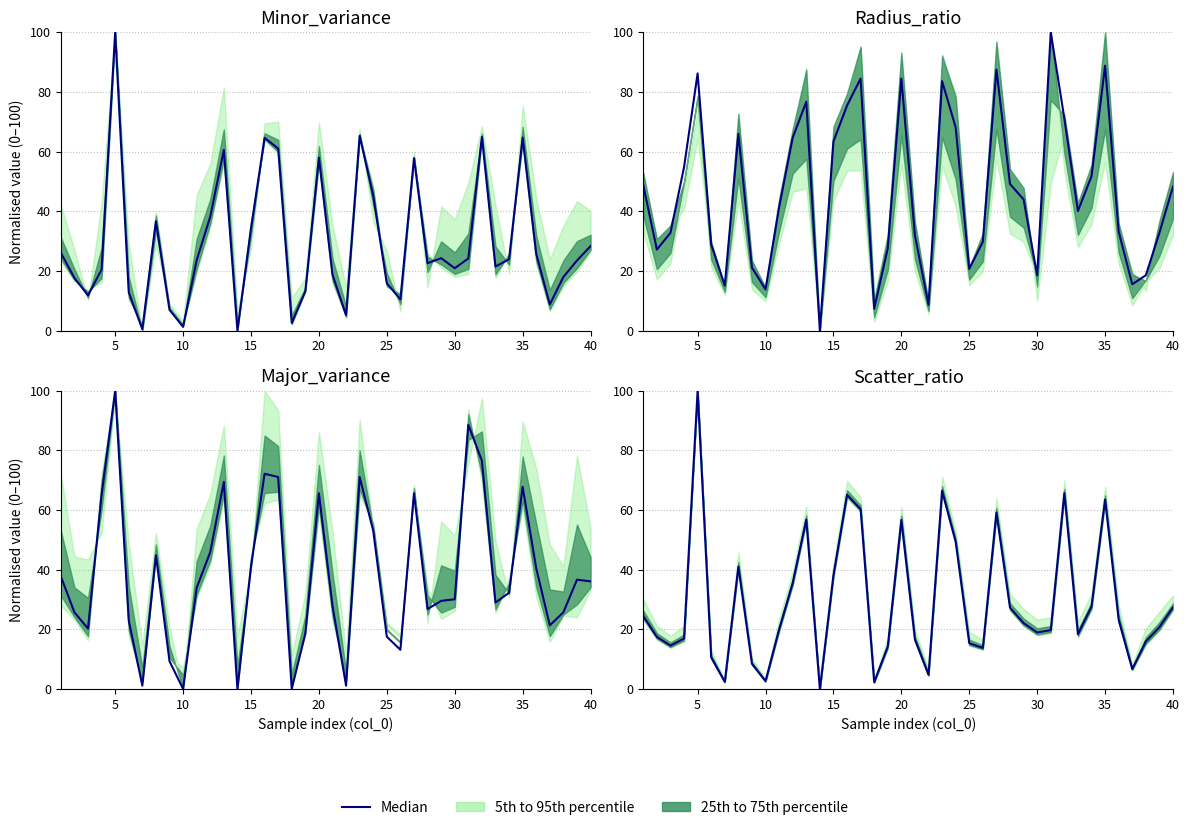

How many values exceed 20?

20